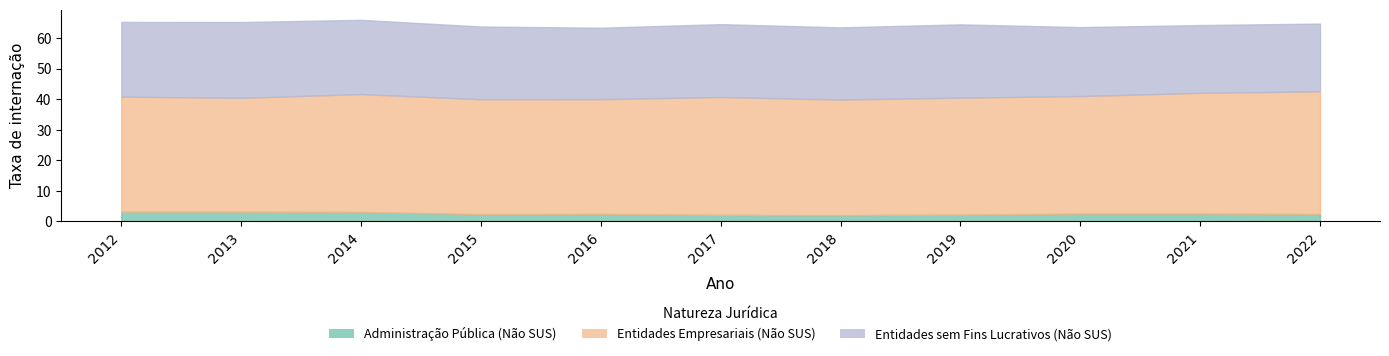

Between 2018 and 2013, which is larger?

2013